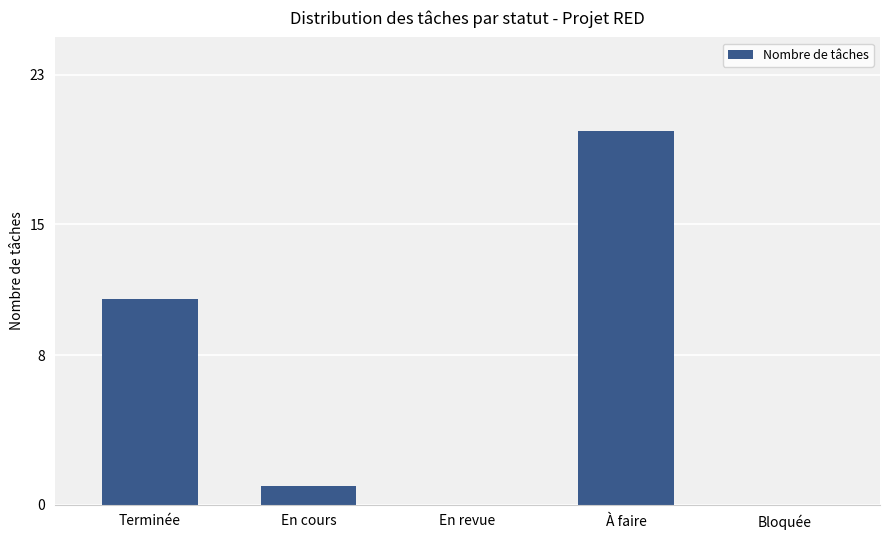

The chart shows a value of 9 at En revue. True or false?

False